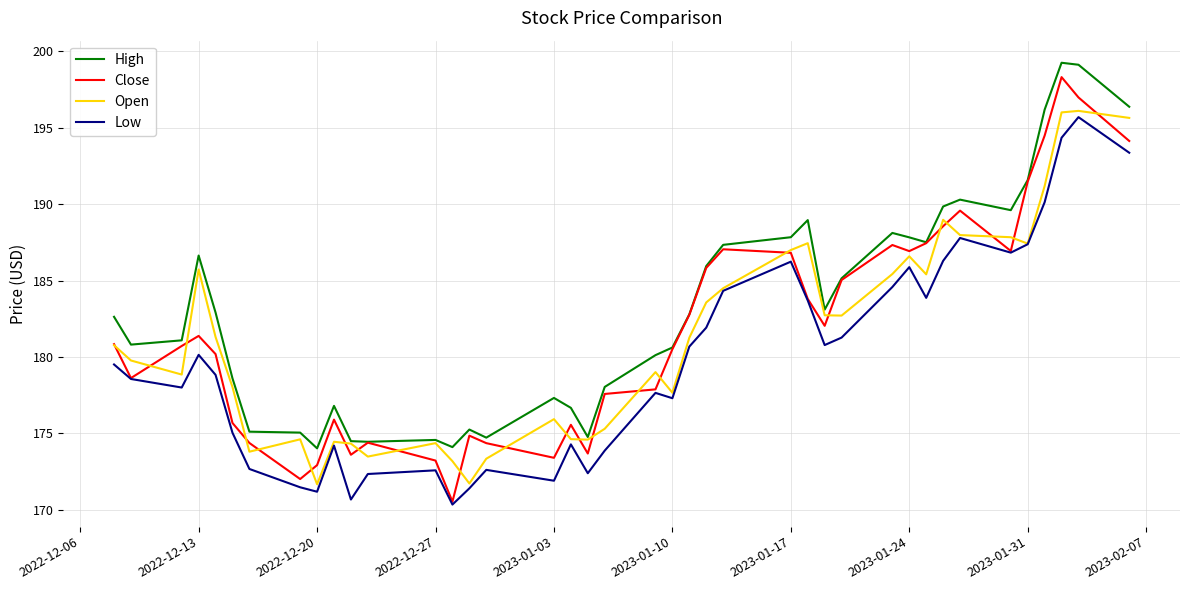

Does the chart display data point markers on the line(s)?

No